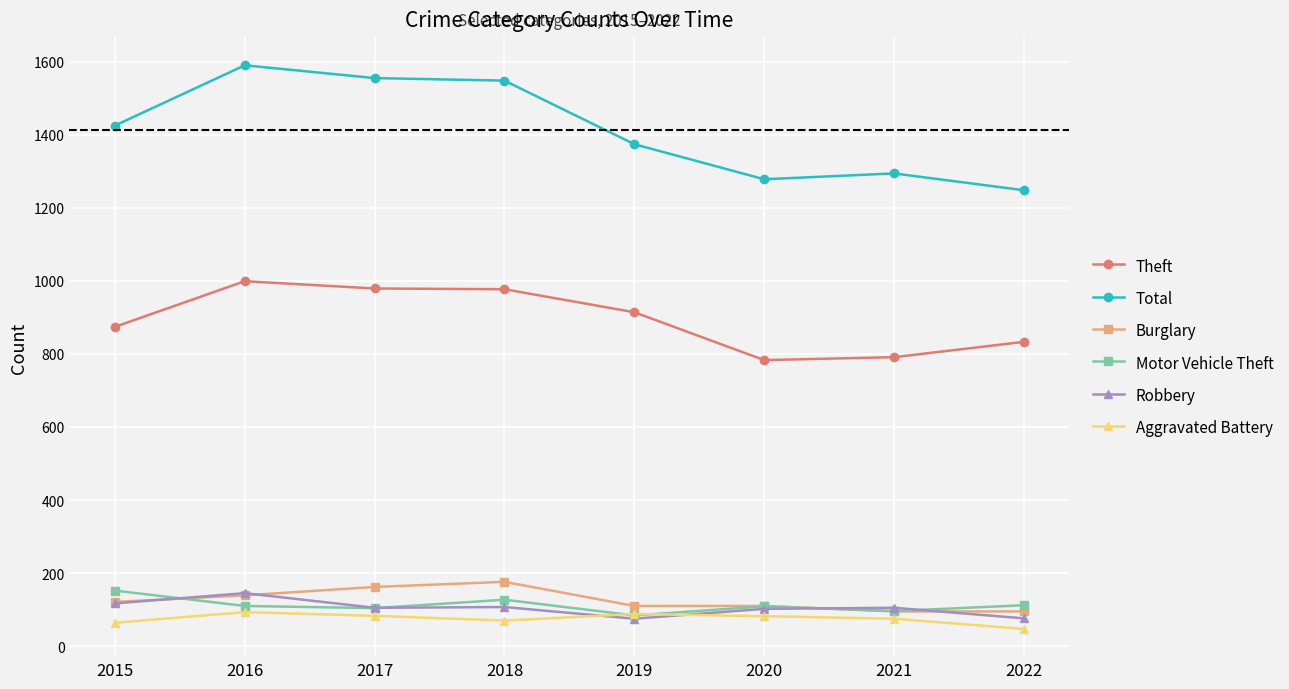

At which label does Theft first exceed 914?

2016